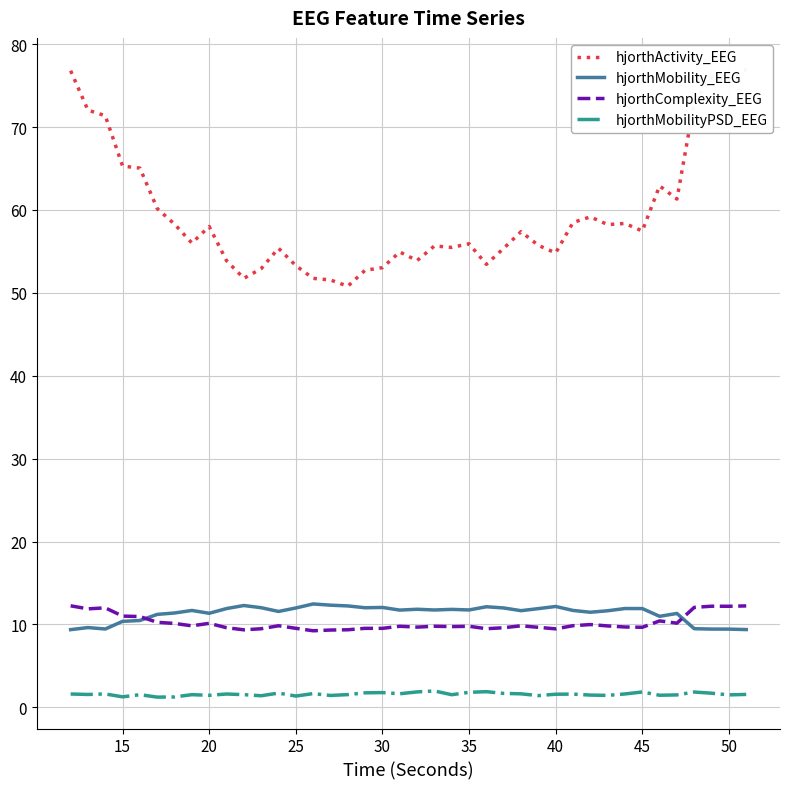

What is the maximum value for hjorthMobility_EEG?

12.5